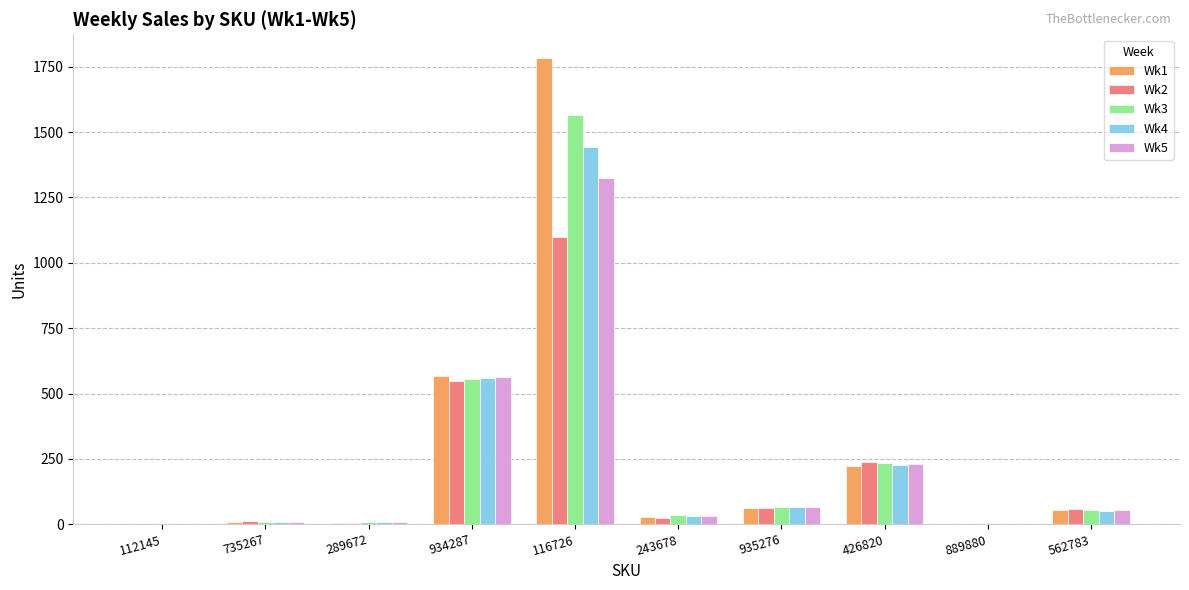

At which category does the chart reach its peak across all series?

116726